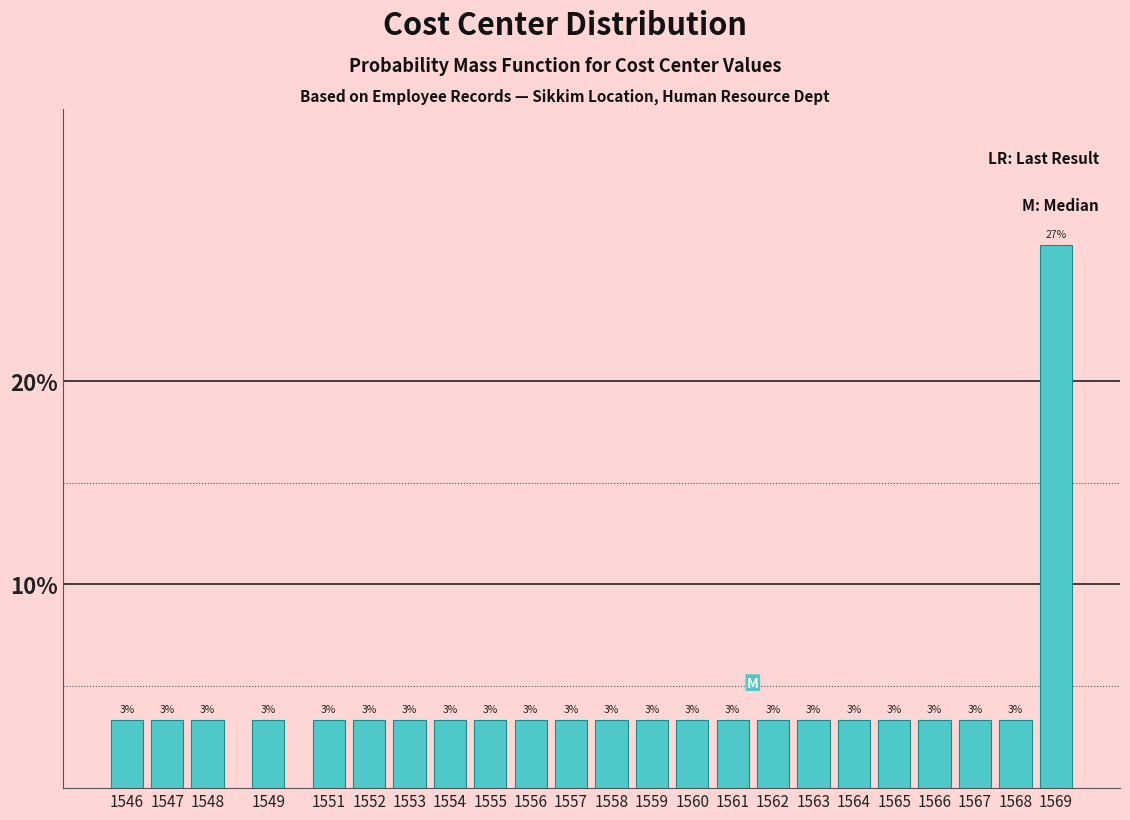

Does the chart contain any negative values?

No